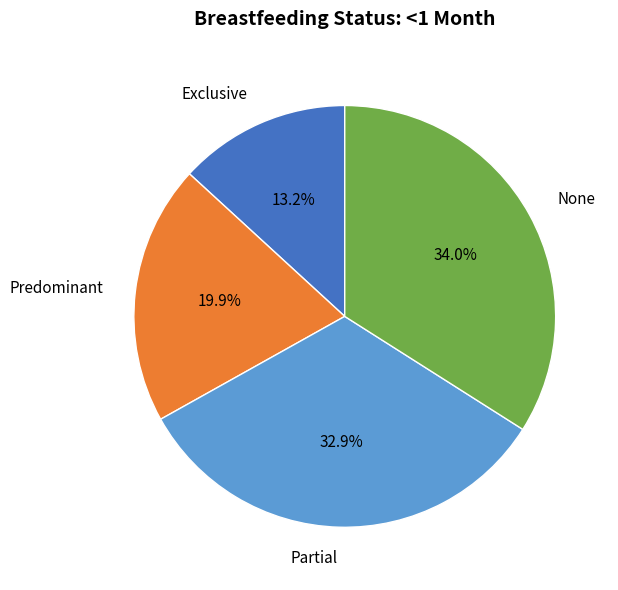

To the nearest percent, what is the difference between the Partial and Predominant slice percentages?

13%